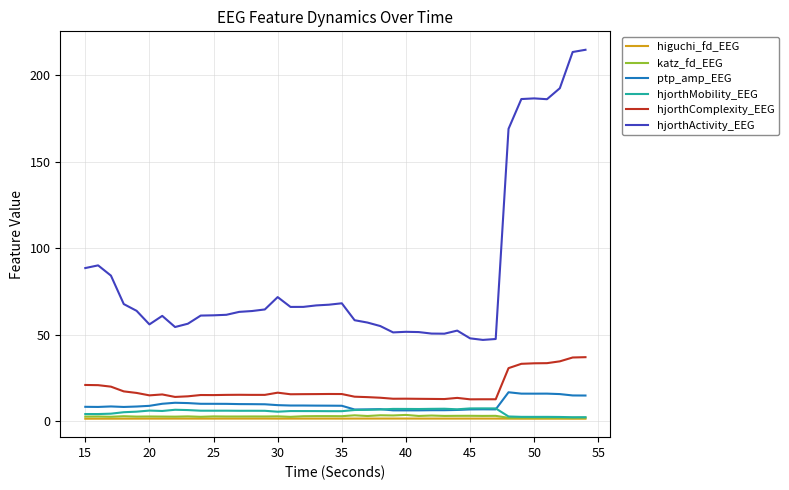

Is this an area chart (filled region under the line)?

No